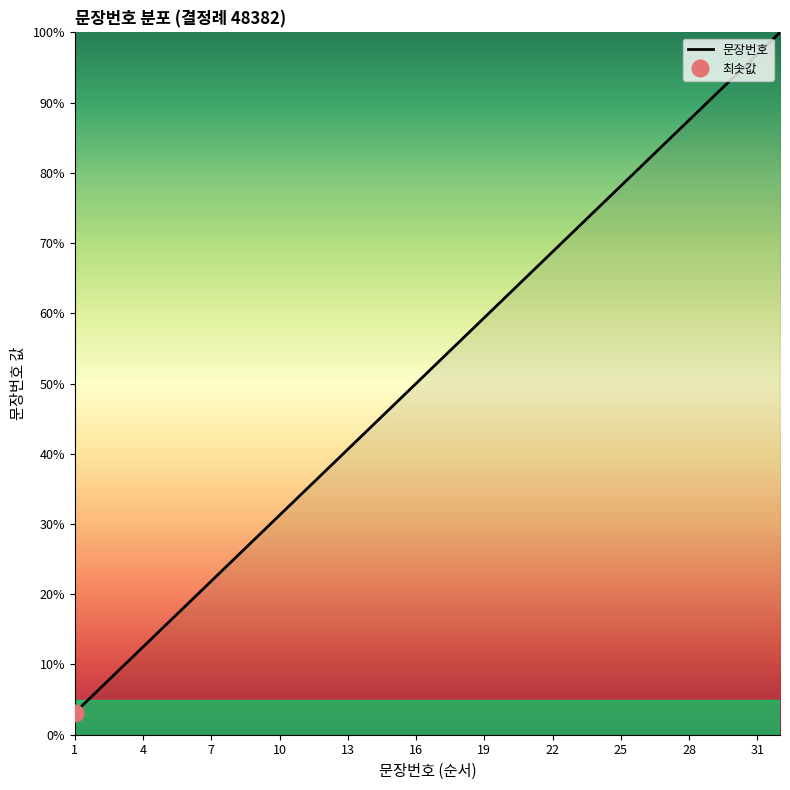

Does the chart have visible grid lines?

No